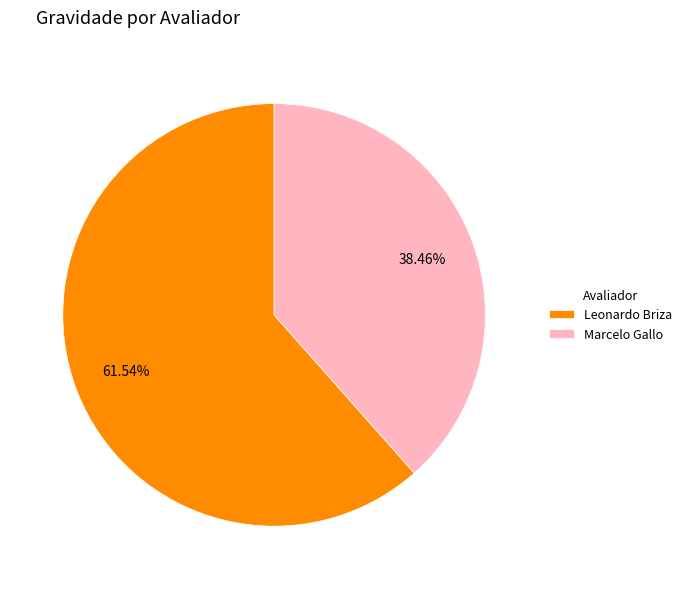

Combined, what portion of the pie is Leonardo Briza and Marcelo Gallo?

100.0%